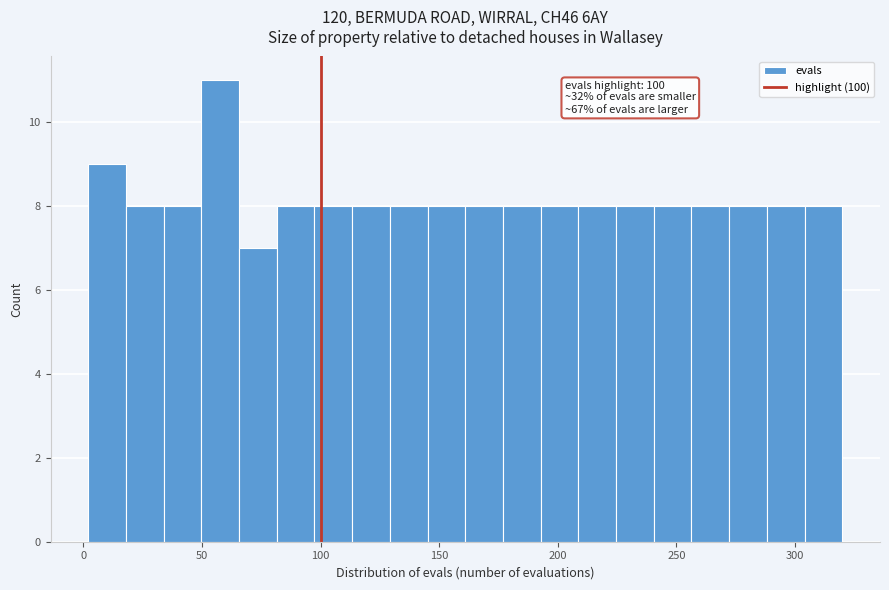

Read against the x-axis, roughly where is the centre of the tallest bar?

60